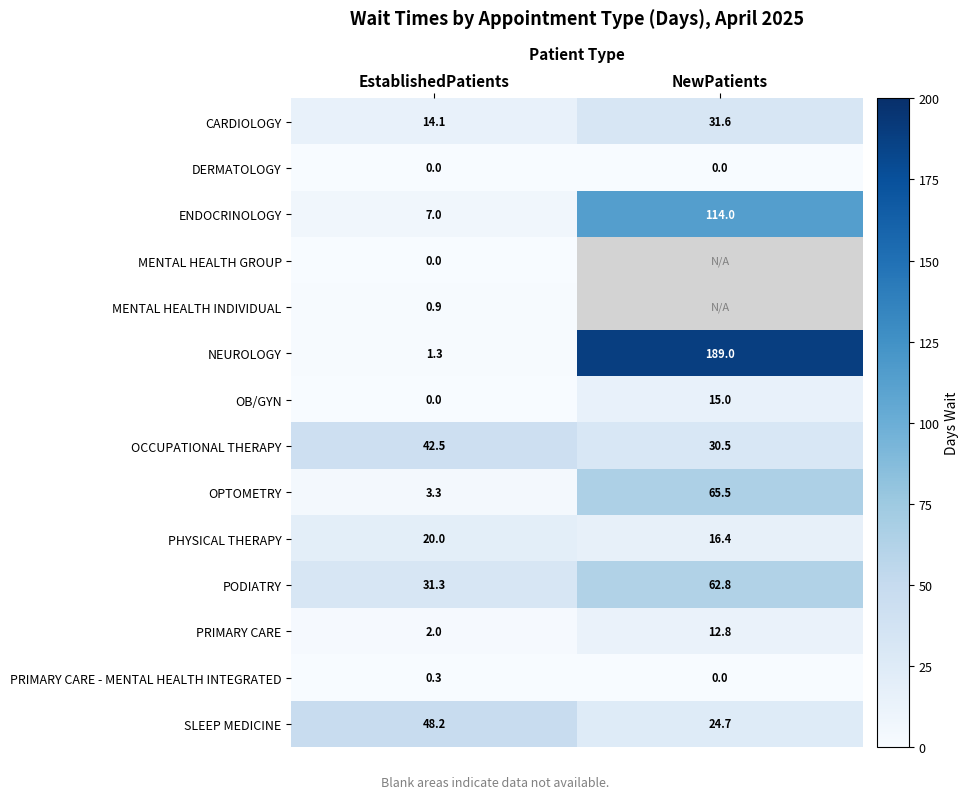

Count the number of categories in the chart.

2